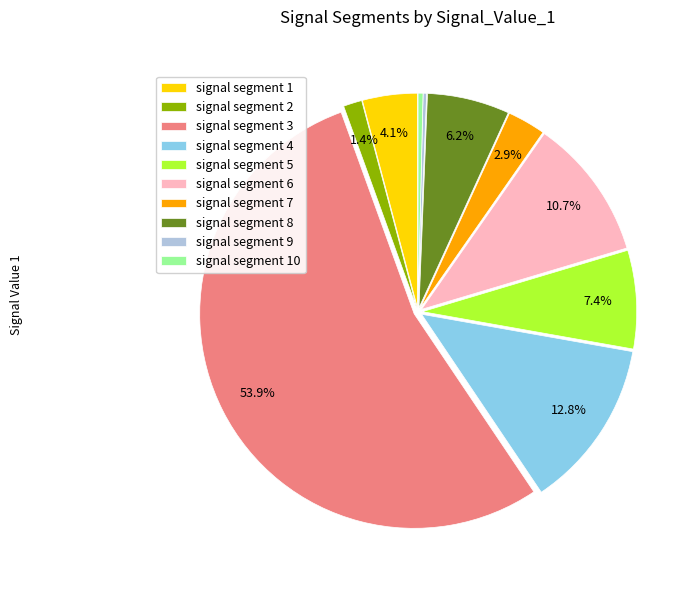

Combined, do signal segment 8 and signal segment 10 account for over 50%?

No